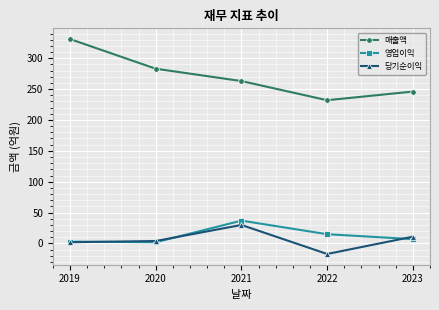

Where does the 영업이익 series first go above 7?

2021